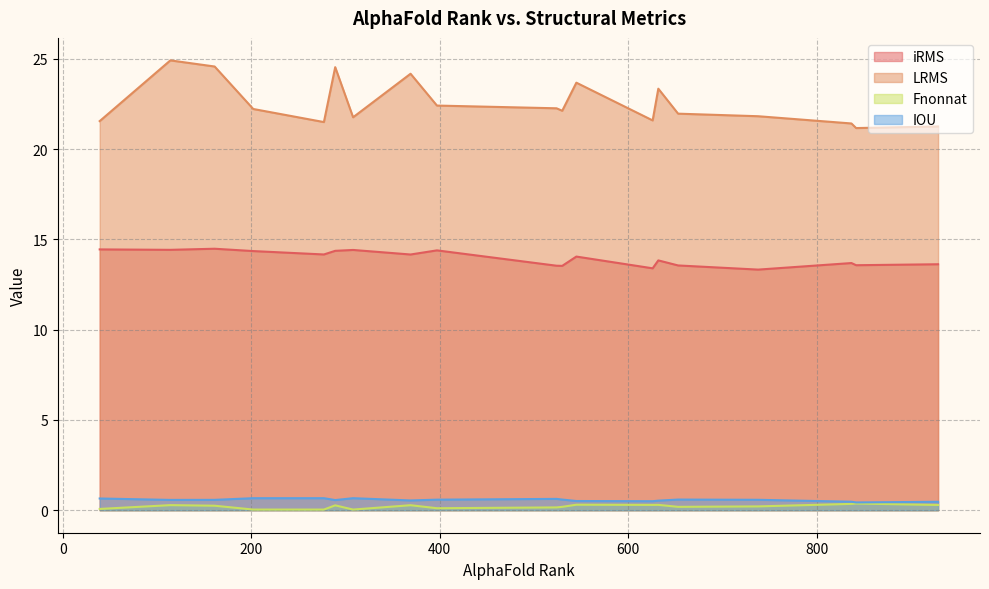

The IOU series shows 0.6 at 530. True or false?

True